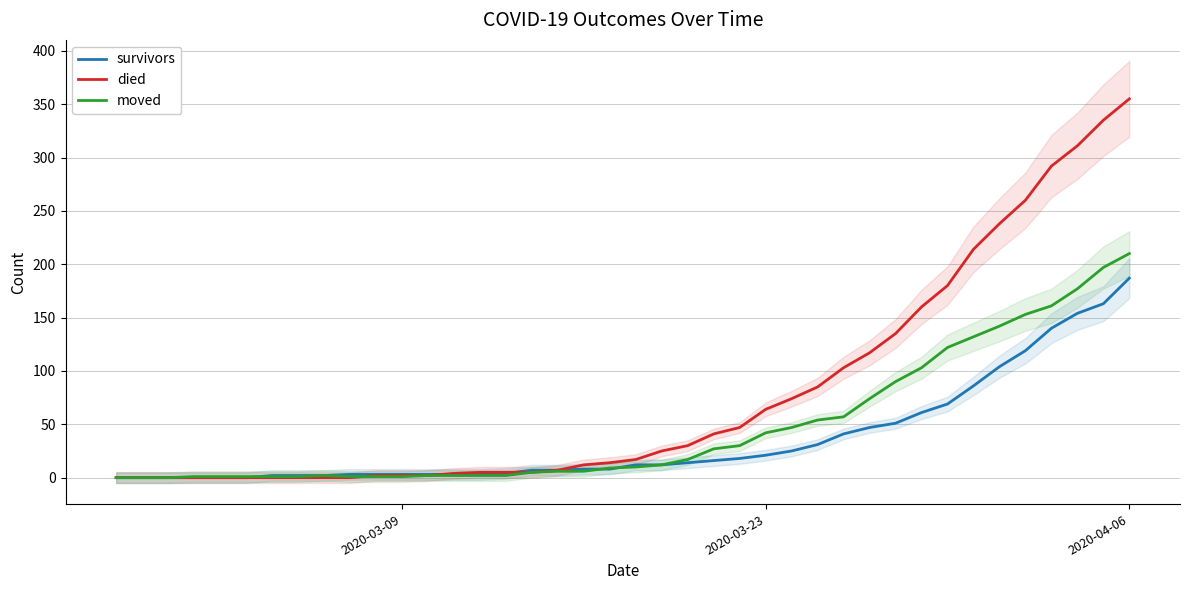

How many intersections are there between survivors and died?

2